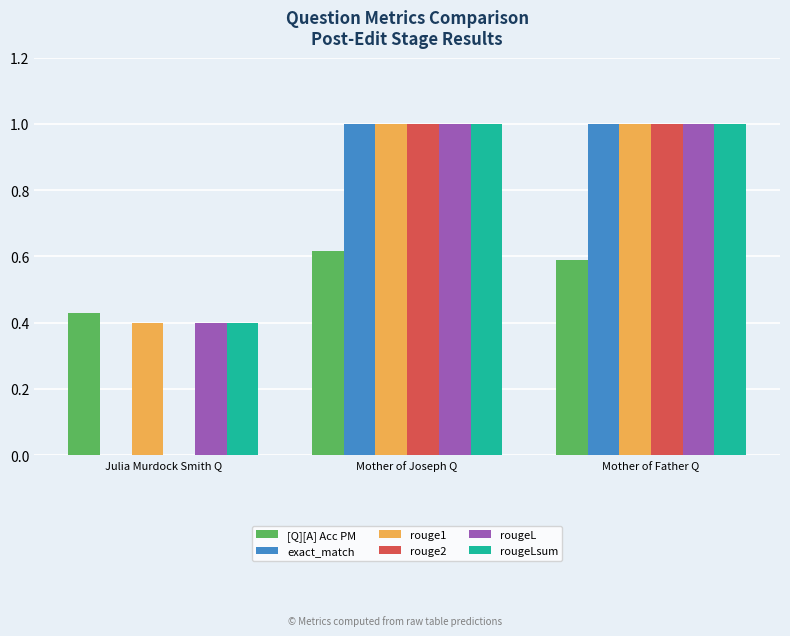

Is it true that [Q][A] Acc PM equals 0.4 at Mother of Joseph Q?

False